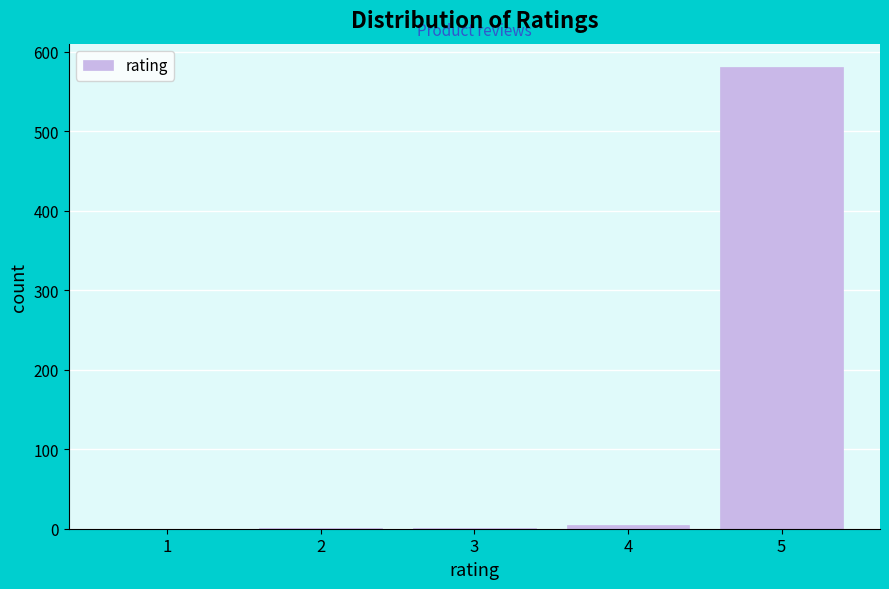

What is the sum of all values?

588